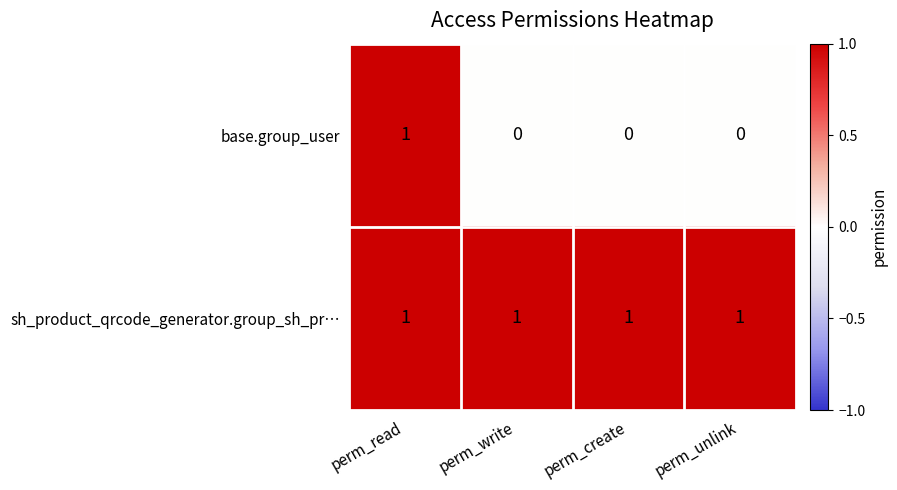

Which series has the largest total across all categories?

sh_product_qrcode_generator.group_sh_pr…